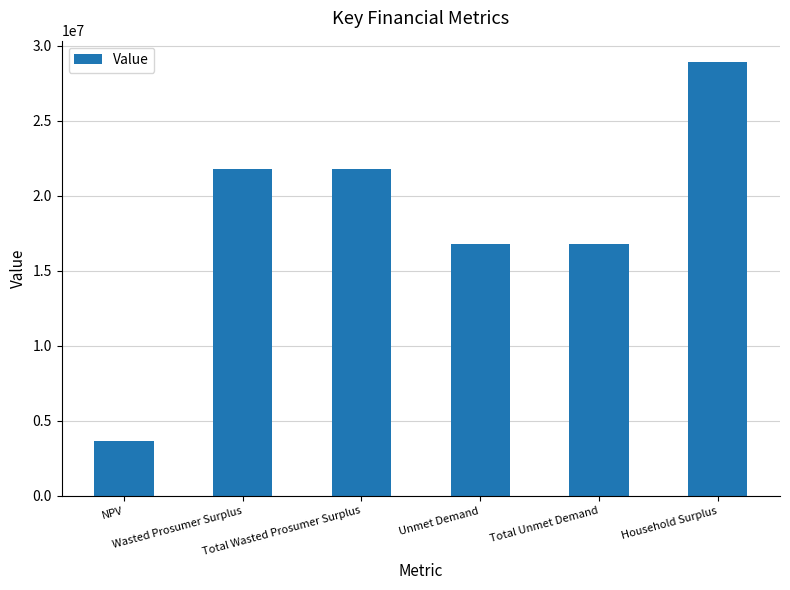

Which label corresponds to the largest value in the chart?

Household Surplus